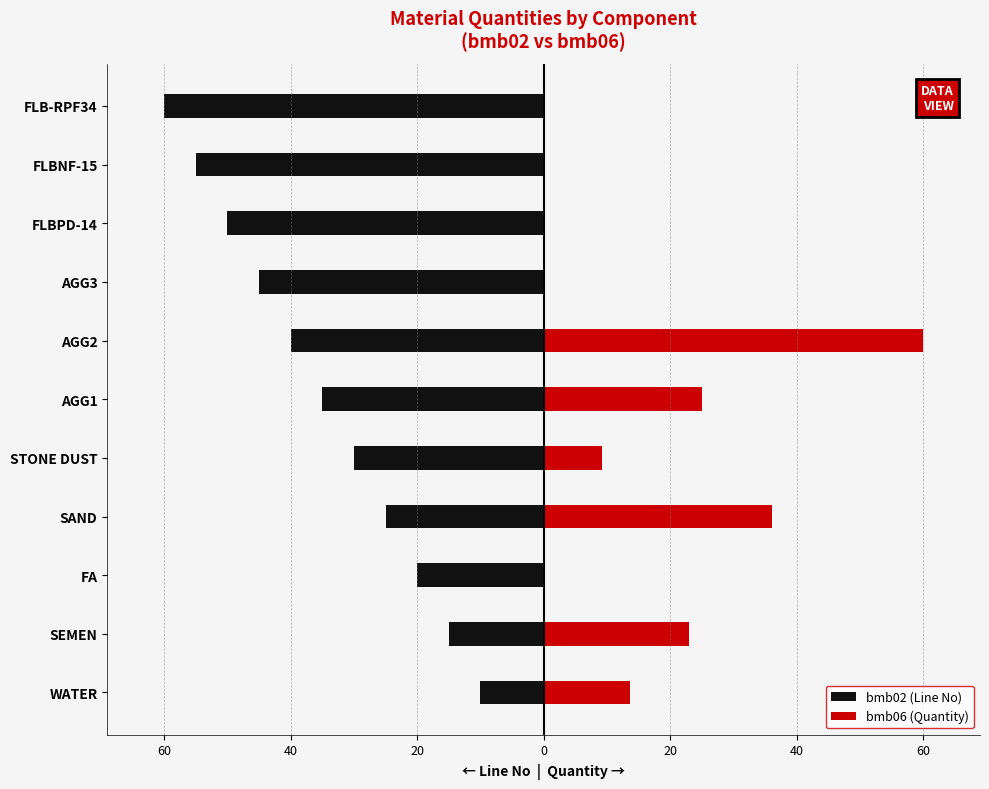

Rank the series by their maximum value, from lowest to highest.

bmb02 (Line No), bmb06 (Quantity)